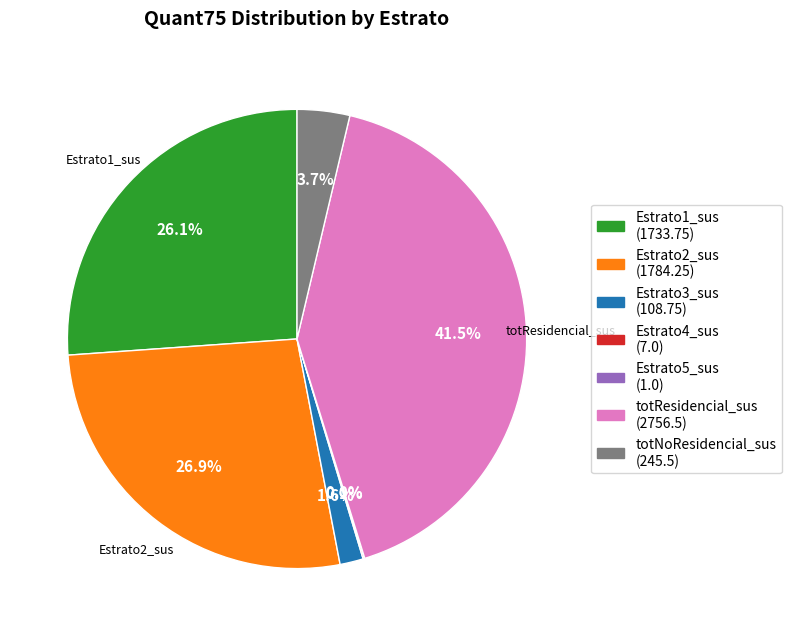

Is there any slice that represents more than half of the pie?

No